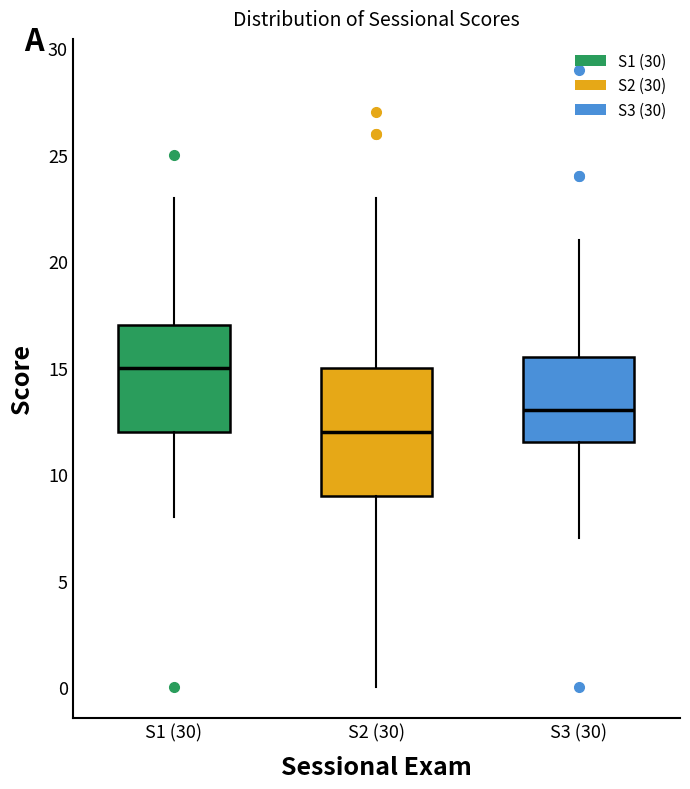

Where does the median line of the box for S3 (30) sit on the y-axis? The values are not printed on the chart, so give them approximately, as read against the axis.

13.0